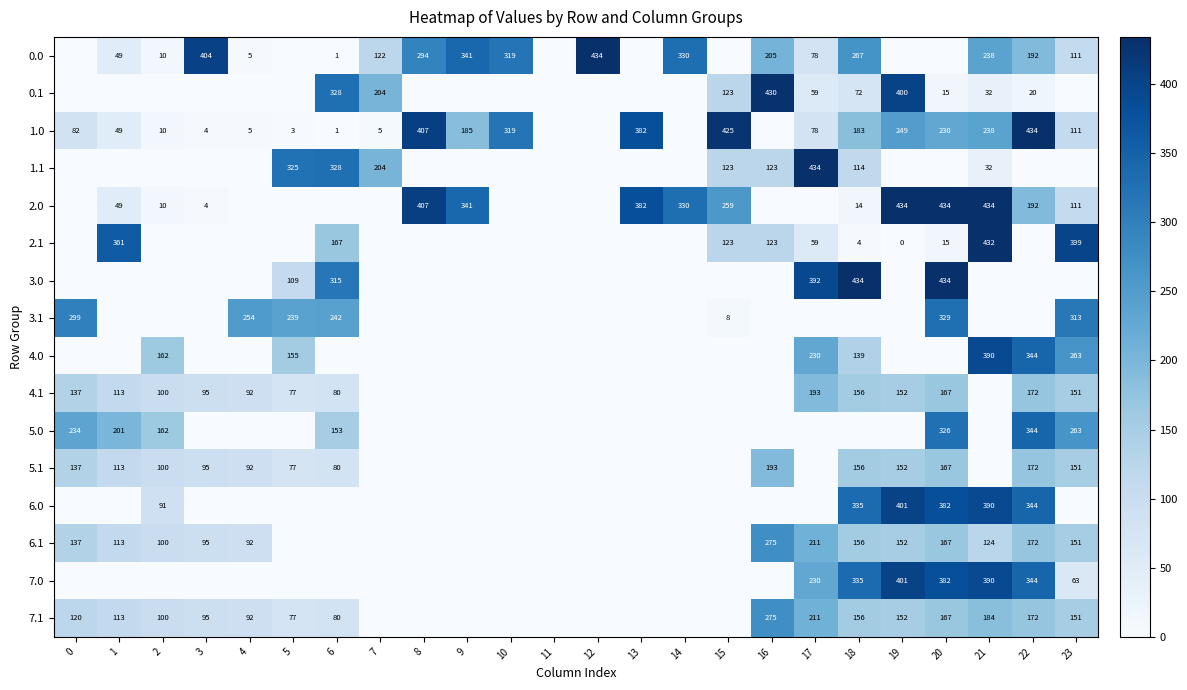

True or false: 7.1 has a value of 167 at 0.

False